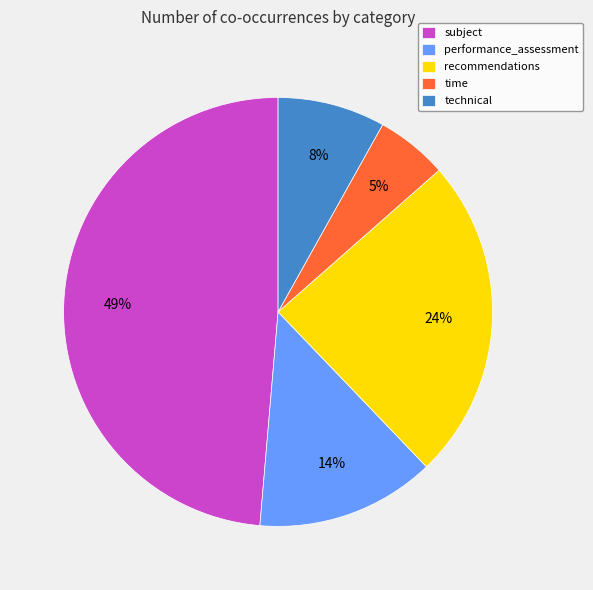

True or false: time accounts for 18% of the total.

False